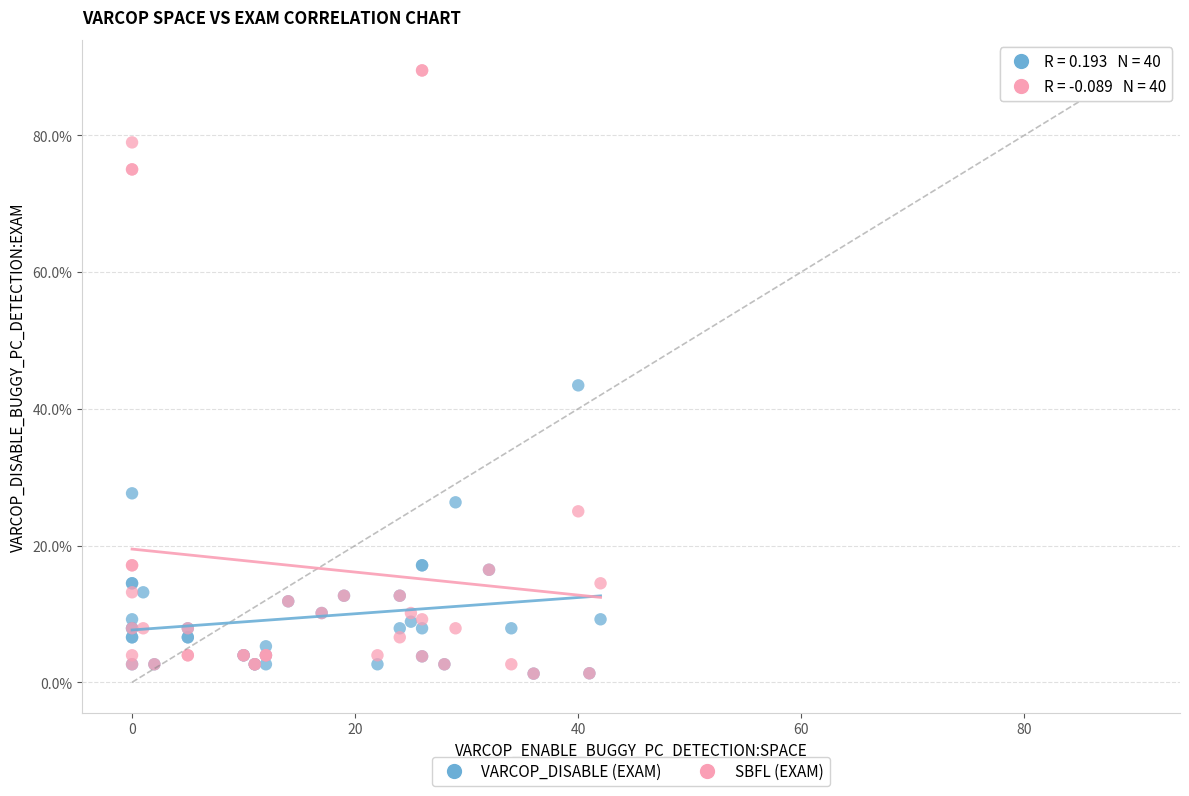

Which series reaches the maximum Y coordinate?

SBFL (EXAM)